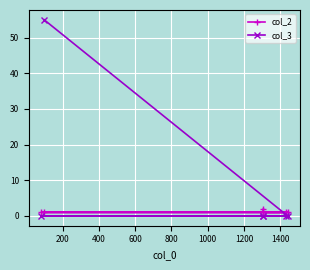

Is this an area chart (filled region under the line)?

No